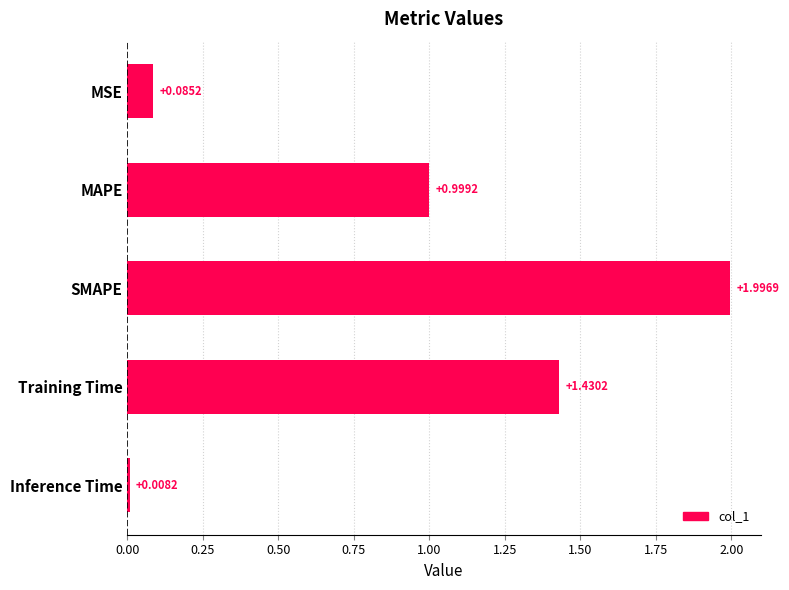

What is the label of the 5th bar from the top?

Inference Time